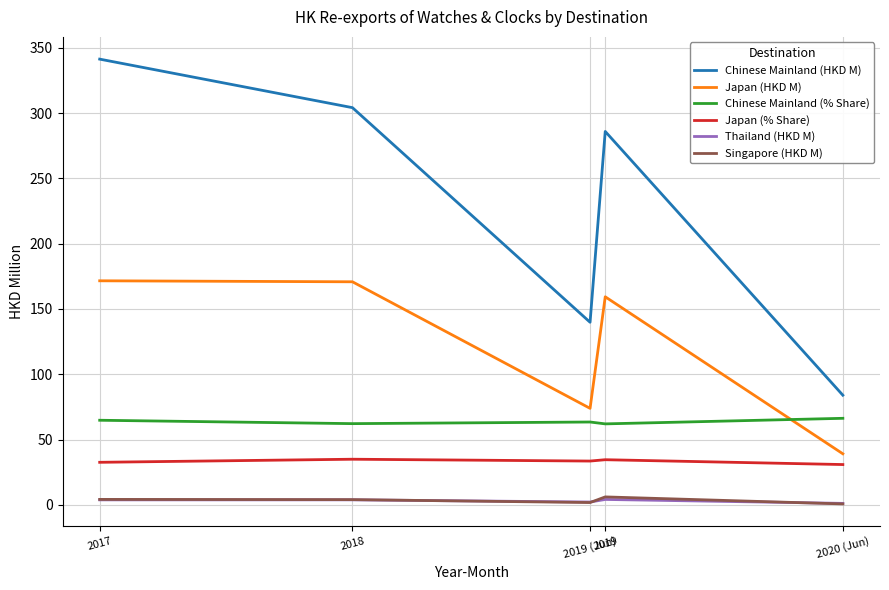

The value of Chinese Mainland (% Share) at 2019 (Jun) is 24.1. True or false?

False